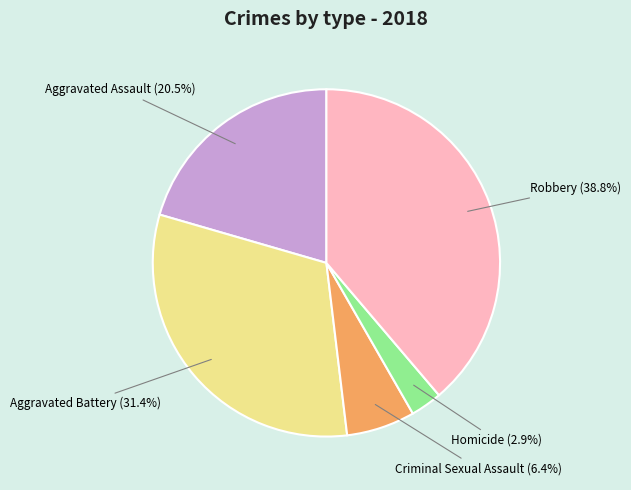

Is there any slice that represents more than half of the pie?

No